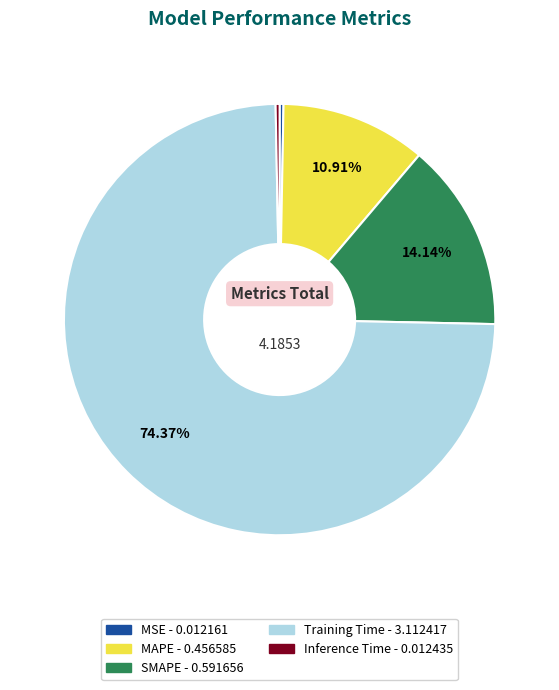

Combined, do MSE and SMAPE account for over 50%?

No